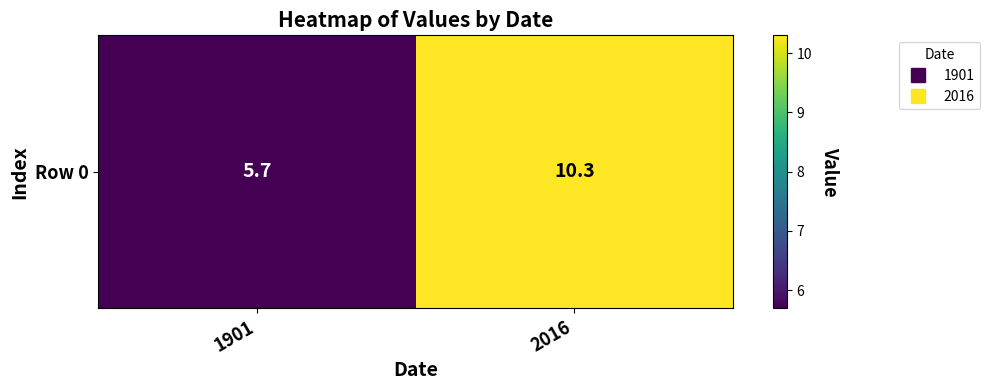

At which label is the value closest to 8?

1901